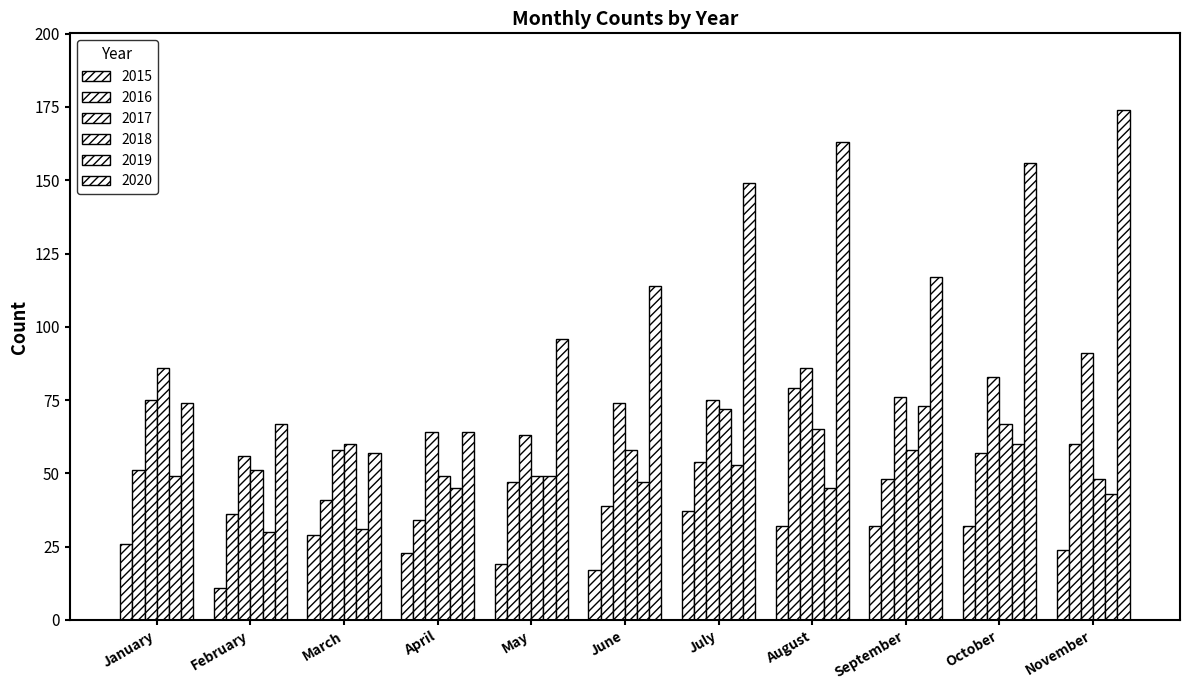

Which category has the highest value across all series?

November